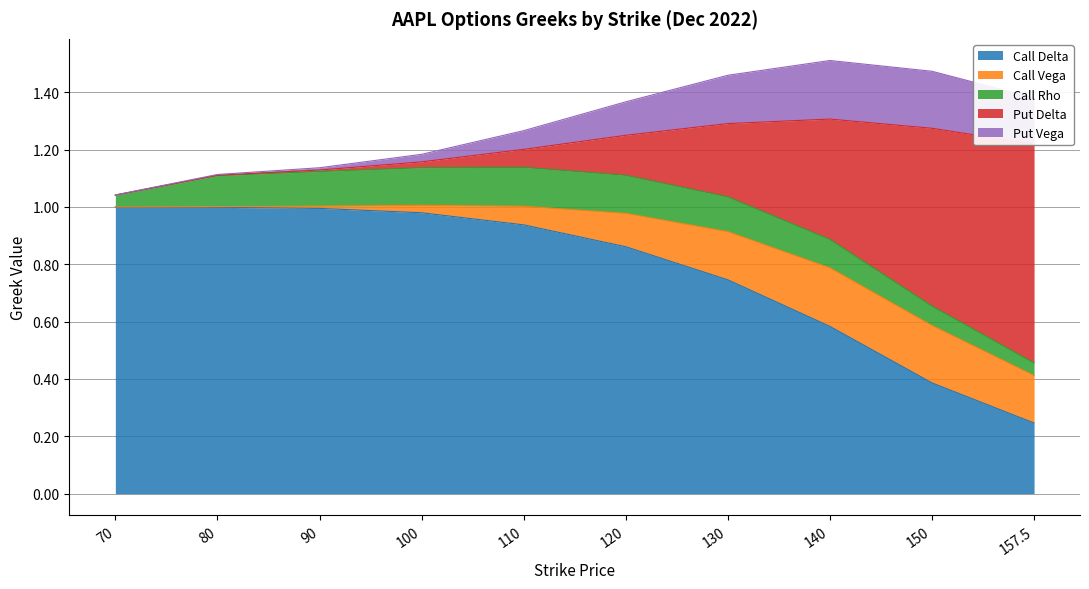

True or false: Call Delta has a value of 0.9 at 120.

True